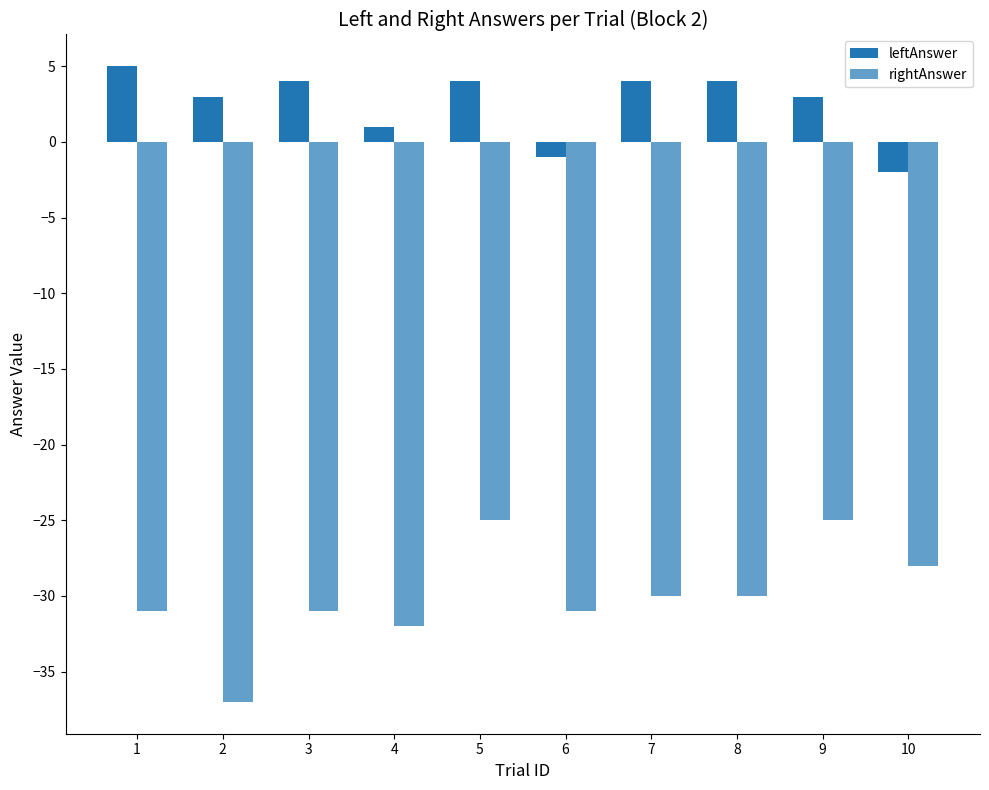

What is the difference between the second highest and second lowest values in the rightAnswer series?

7